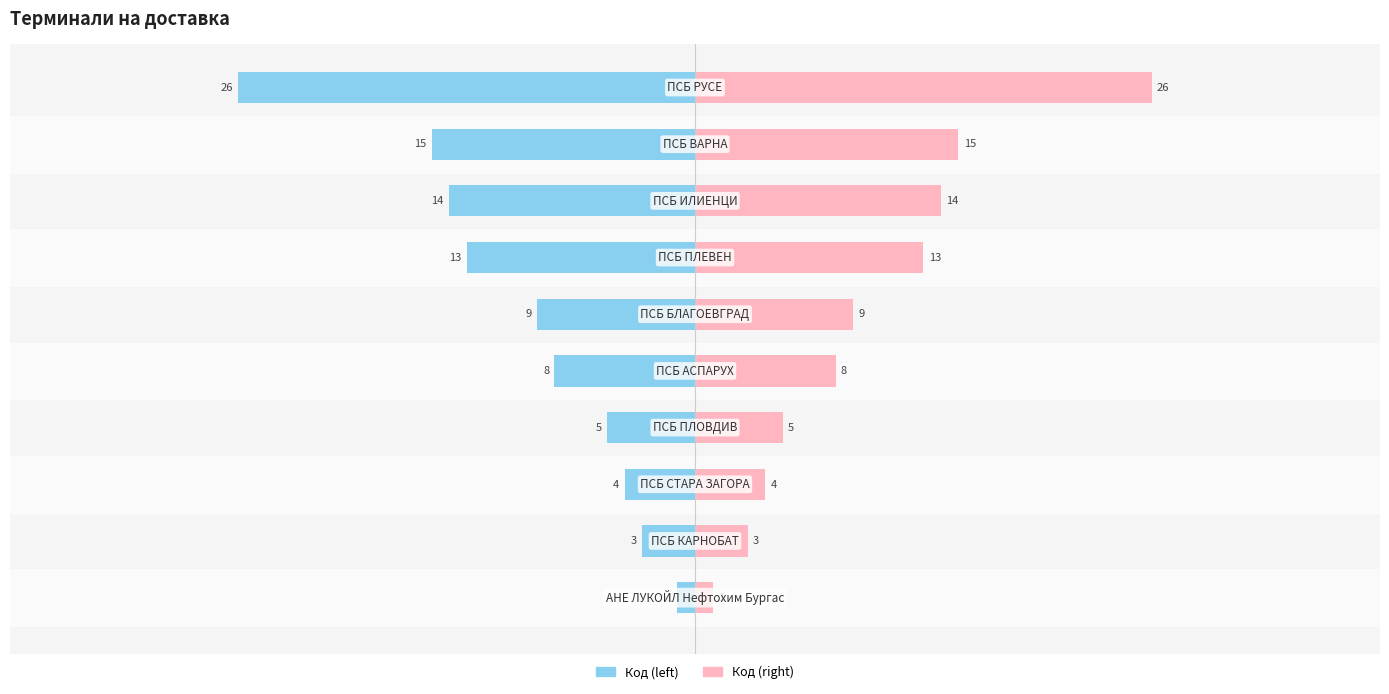

Are the bars horizontal?

Yes